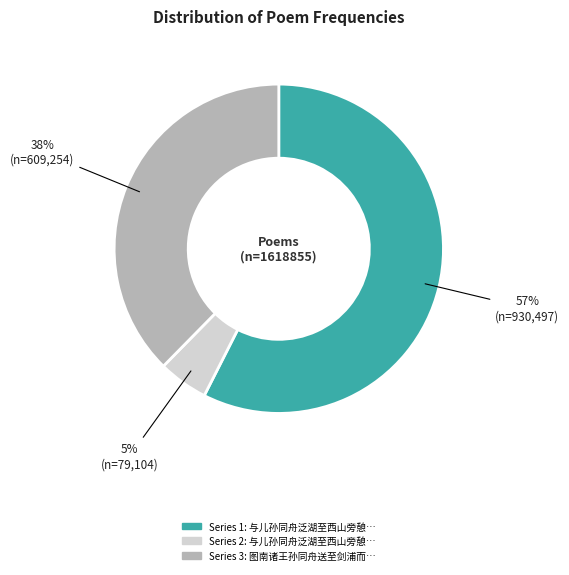

To the nearest percent, what is the average slice percentage?

33%